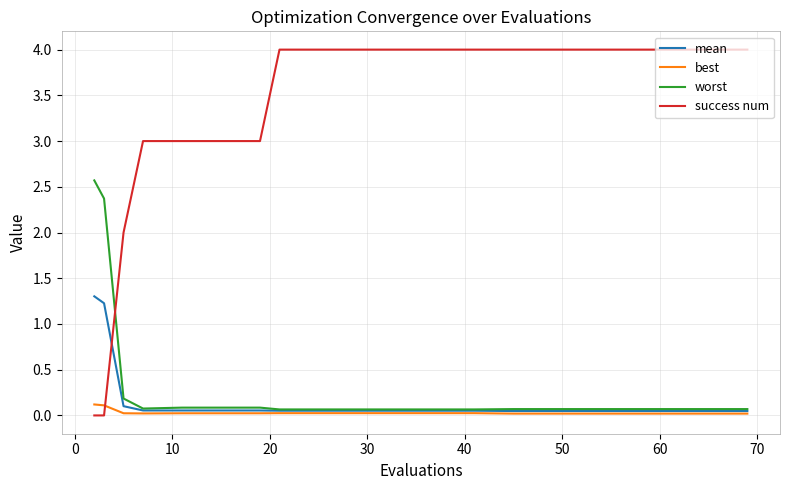

Which series has the largest total across all categories?

success num